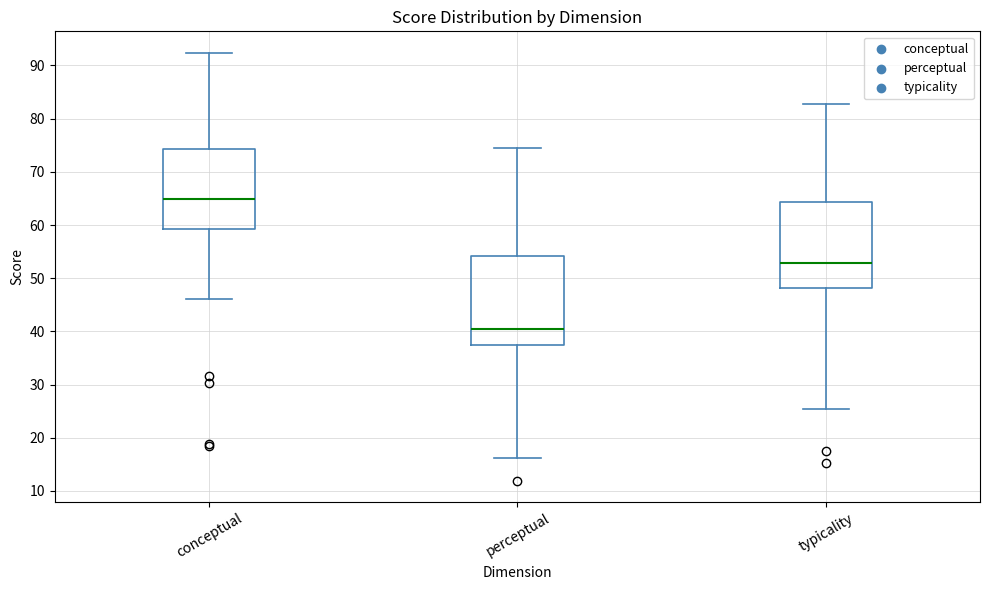

Which box has the lowest median line?

perceptual